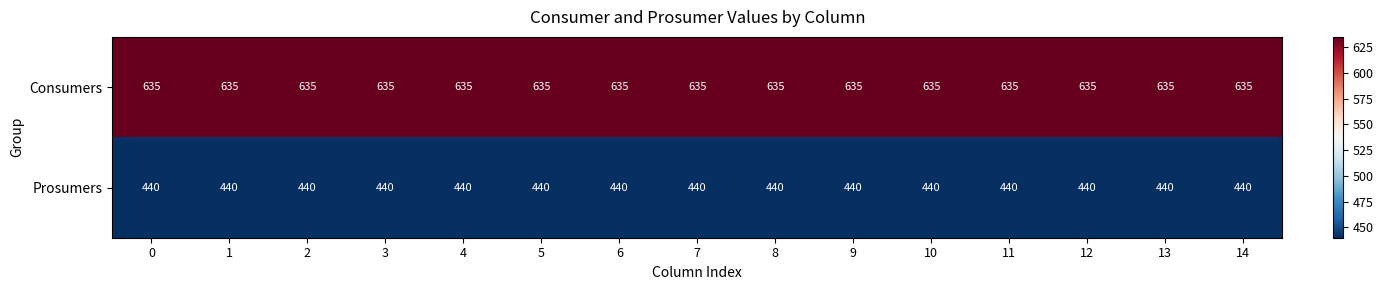

At 5, list the series in order from largest to smallest.

Consumers, Prosumers